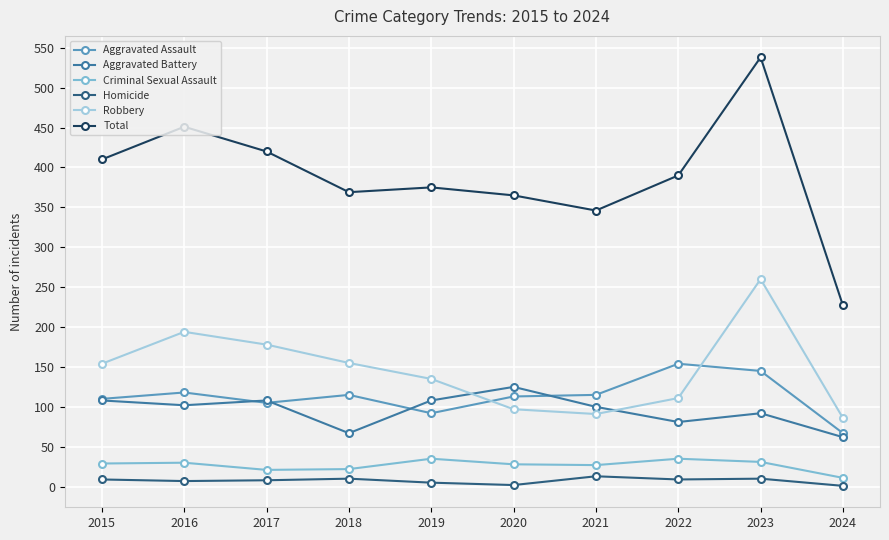

True or false: Total and Criminal Sexual Assault cross at least once.

False